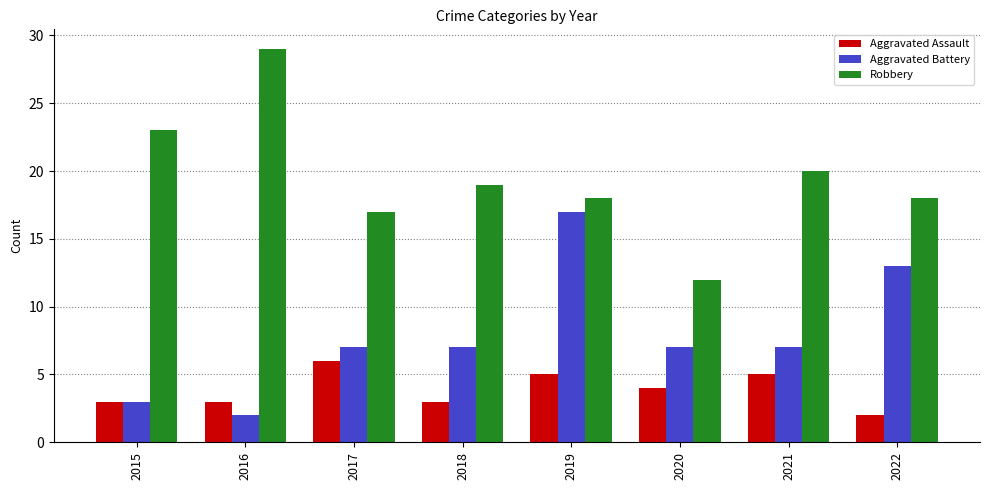

Reading left to right, extract all data points from this chart.

Aggravated Assault: 2015=3	2016=3	2017=6	2018=3	2019=5	2020=4	2021=5	2022=2
Aggravated Battery: 2015=3	2016=2	2017=7	2018=7	2019=17	2020=7	2021=7	2022=13
Robbery: 2015=23	2016=29	2017=17	2018=19	2019=18	2020=12	2021=20	2022=18